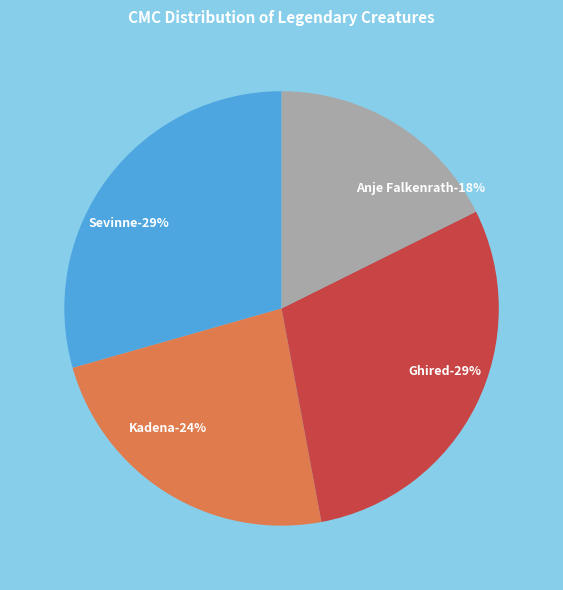

Which category has the biggest portion of the pie?

Sevinne, the Chronoclasm